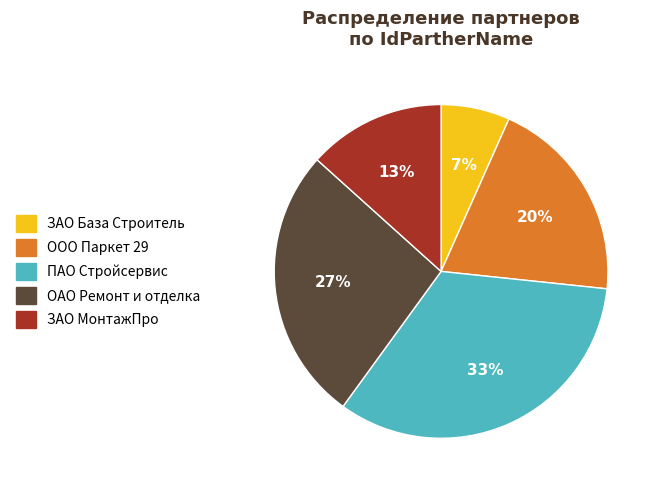

What is the largest slice in the pie chart?

ПАО Стройсервис